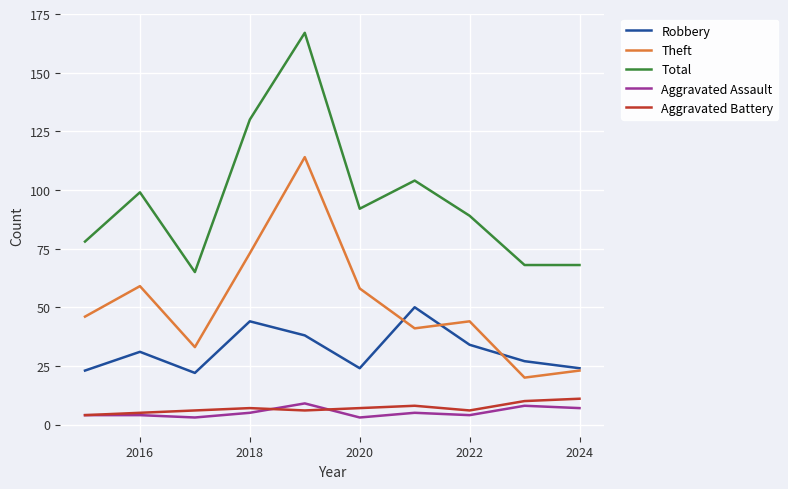

Reading left to right, transcribe all the data shown in this chart.

Robbery: 23	31	22	44	38	24	50	34	27	24
Theft: 46	59	33	73	114	58	41	44	20	23
Total: 78	99	65	130	167	92	104	89	68	68
Aggravated Assault: 4	4	3	5	9	3	5	4	8	7
Aggravated Battery: 4	5	6	7	6	7	8	6	10	11